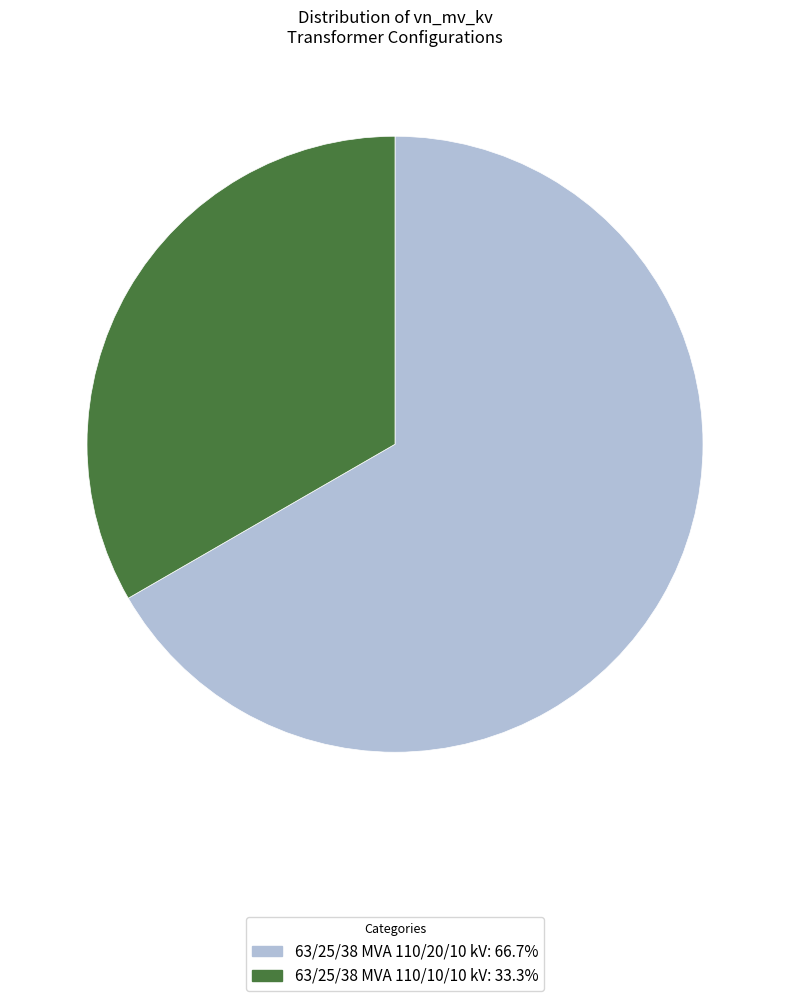

Between 63/25/38 MVA 110/10/10 kV and 63/25/38 MVA 110/20/10 kV, which is larger?

63/25/38 MVA 110/20/10 kV